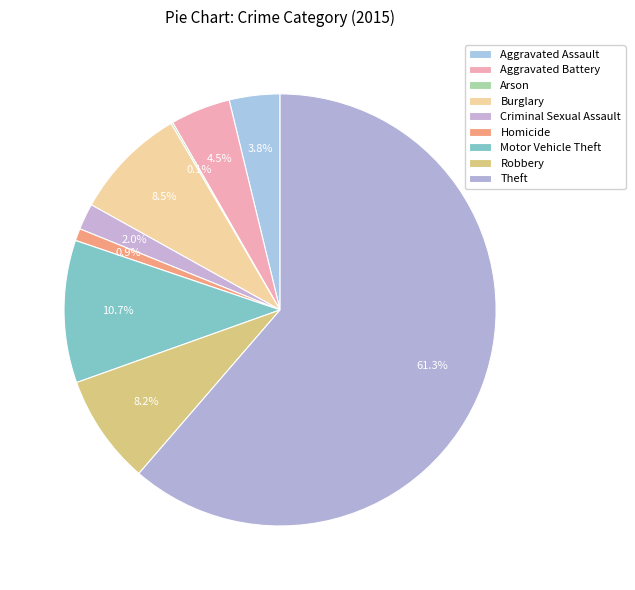

Which category accounts for the majority?

Theft